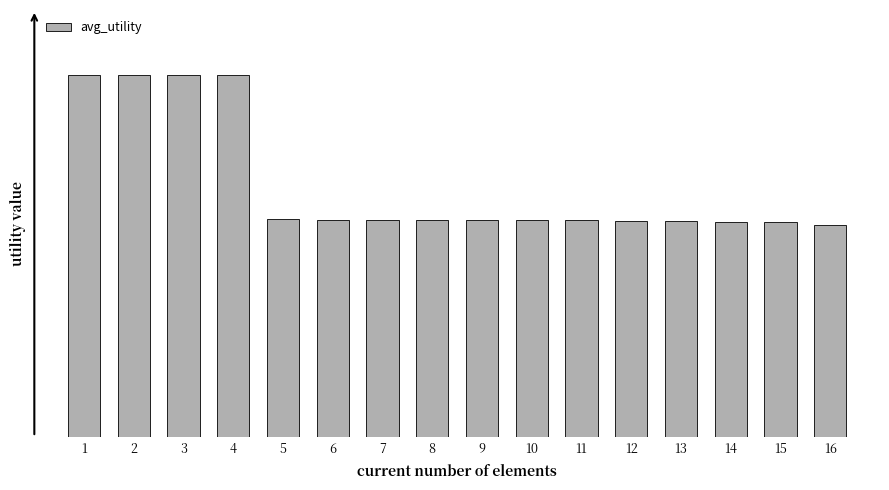

What is the difference between the maximum and minimum values?

0.6